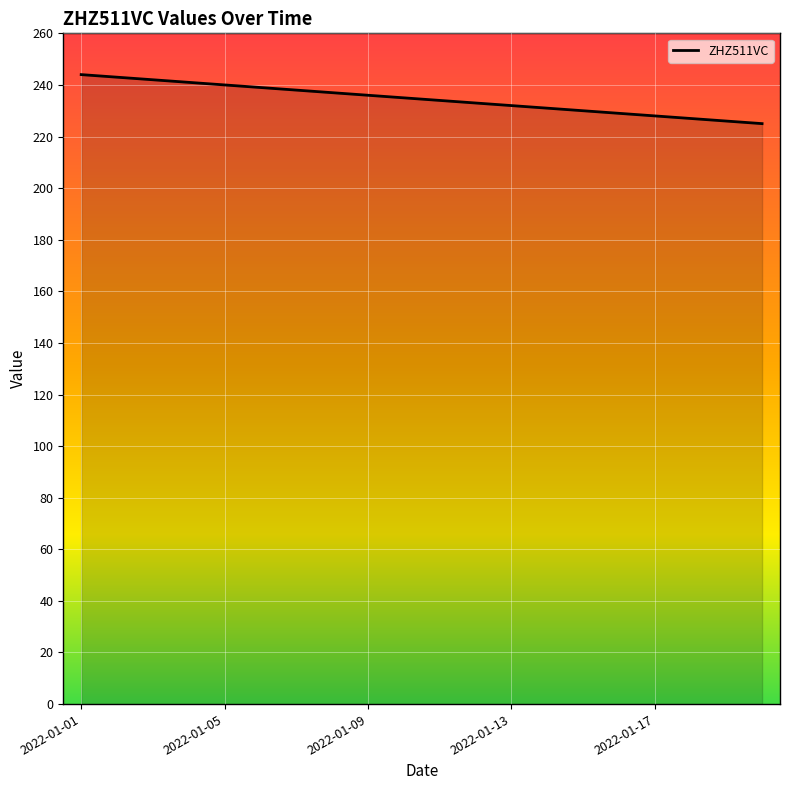

What is the difference between the maximum and second lowest values?

18